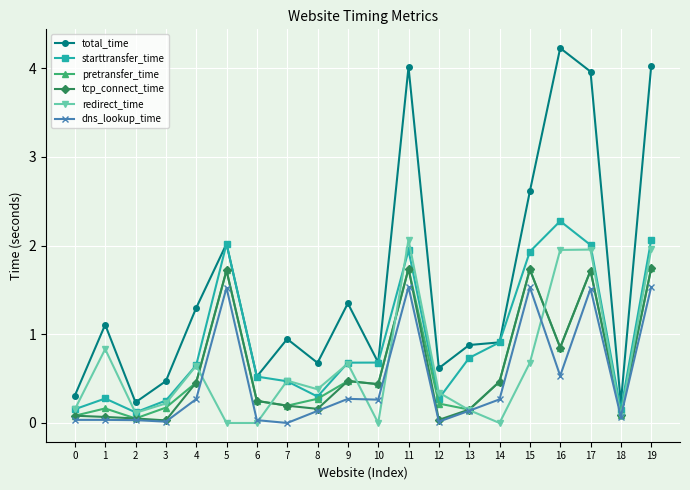

What is the sum of the total_time values at 5 and 6?

2.5